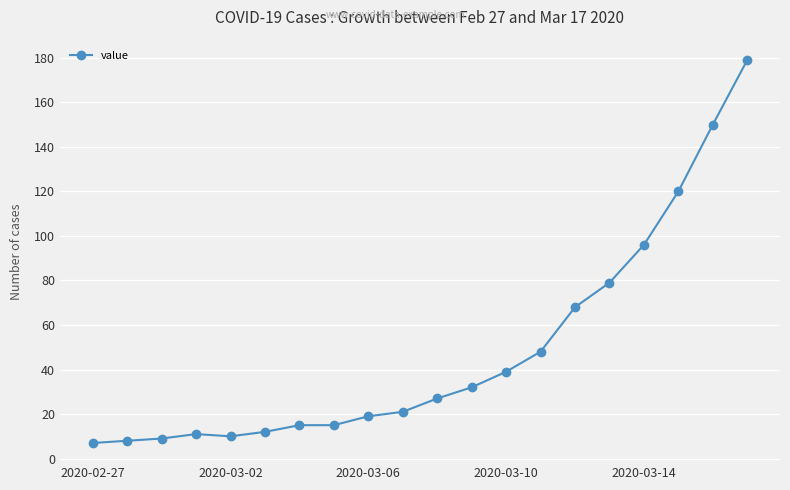

Reading left to right, list all the values displayed in this chart.

7	8	9	11	10	12	15	15	19	21	27	32	39	48	68	79	96	120	150	179